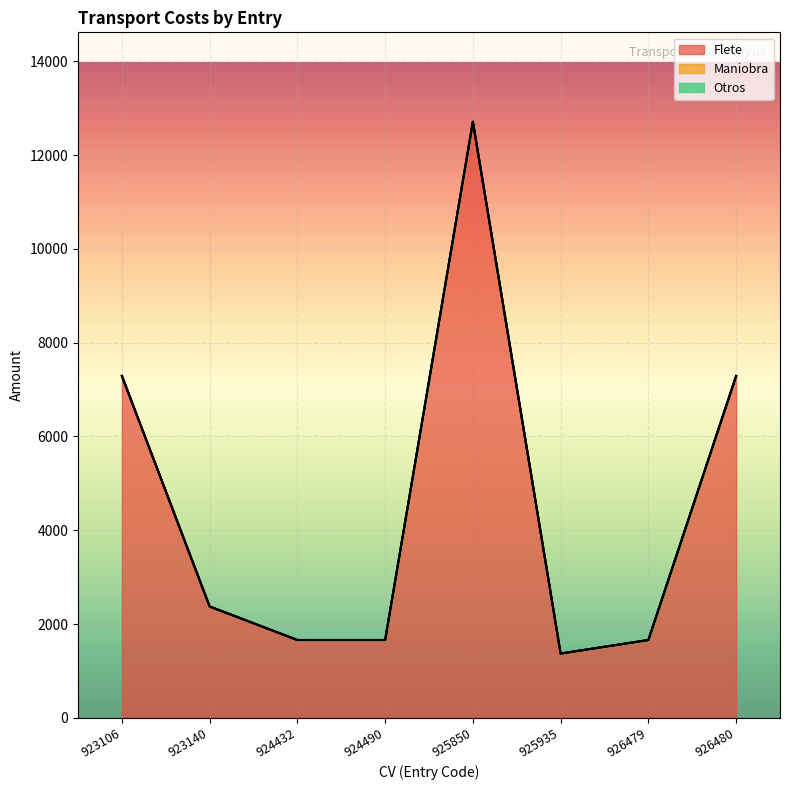

True or false: Maniobra has more than 1 points higher than both neighbors.

False